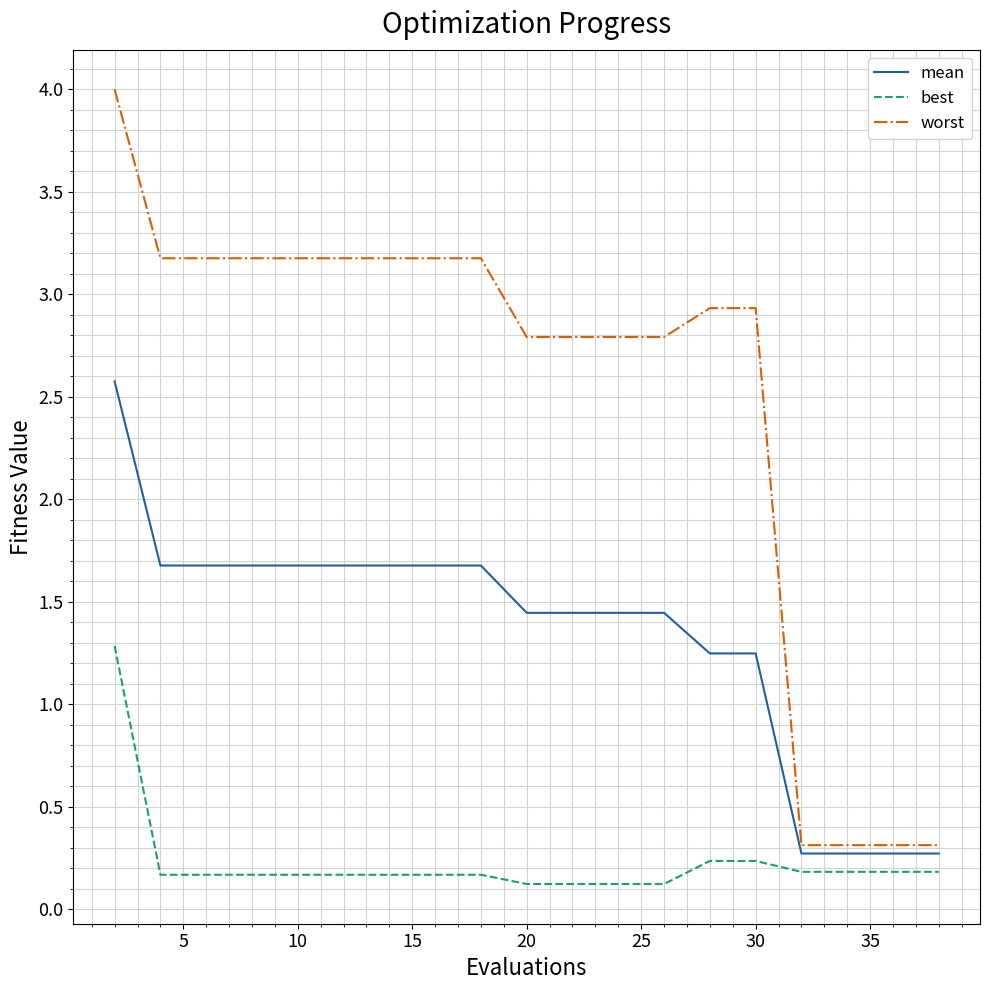

Which series has the widest spread of values?

worst